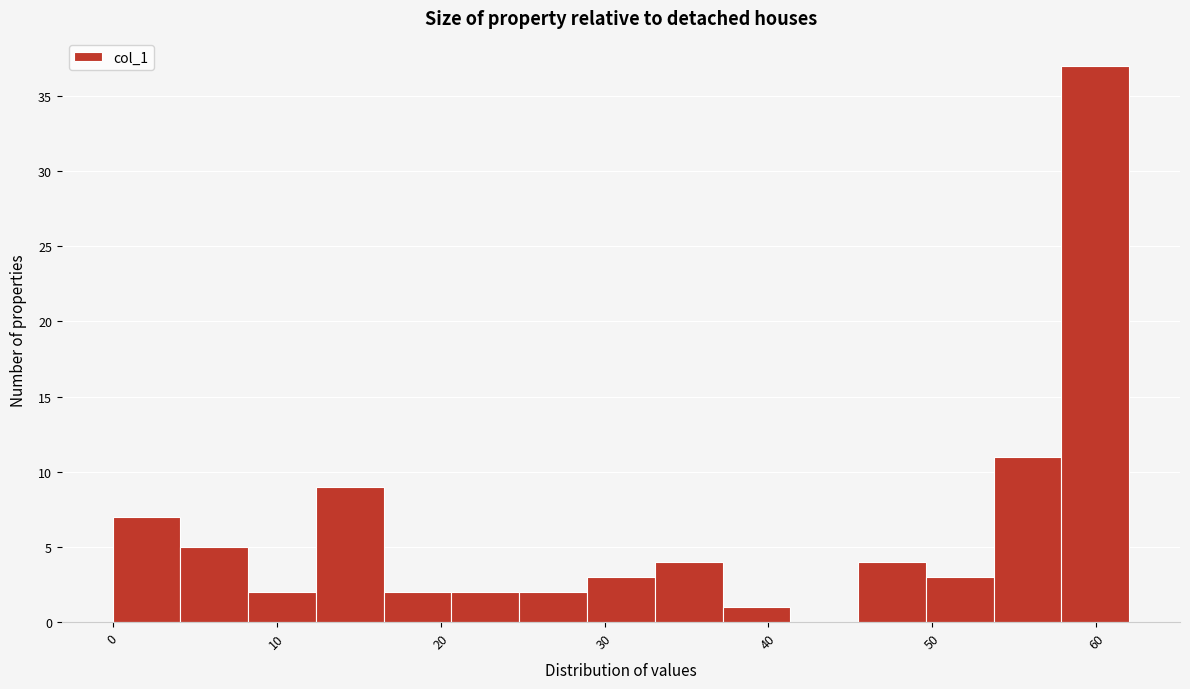

Over which range of the x-axis is the bar tallest?

58 to 62